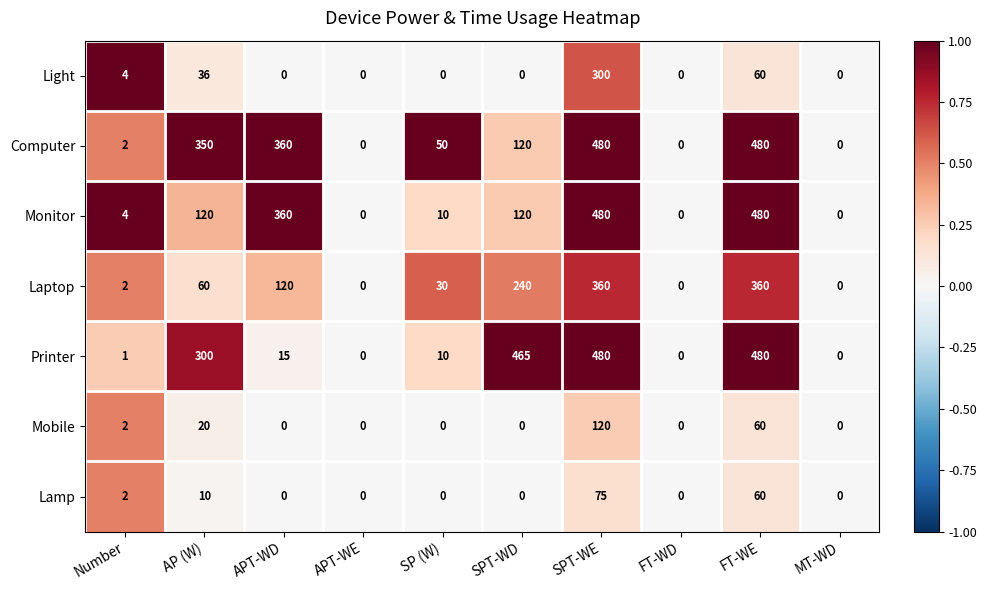

What is the spread (max minus min) of values at Number?

3